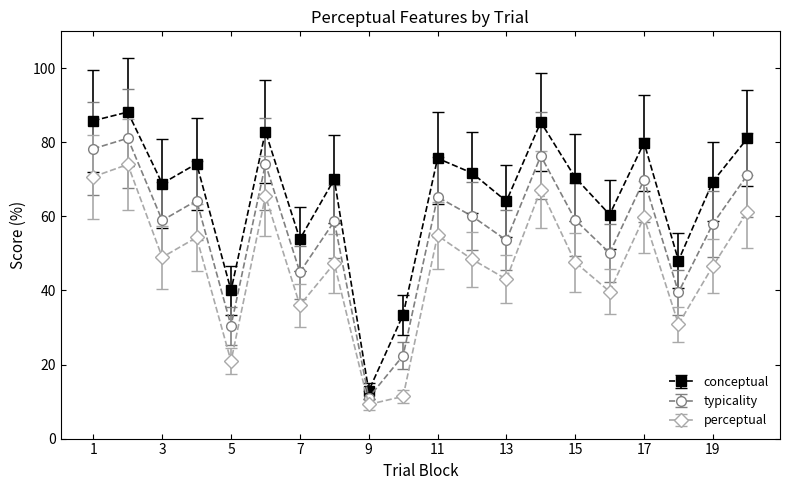

Which series has the largest range (max minus min)?

conceptual